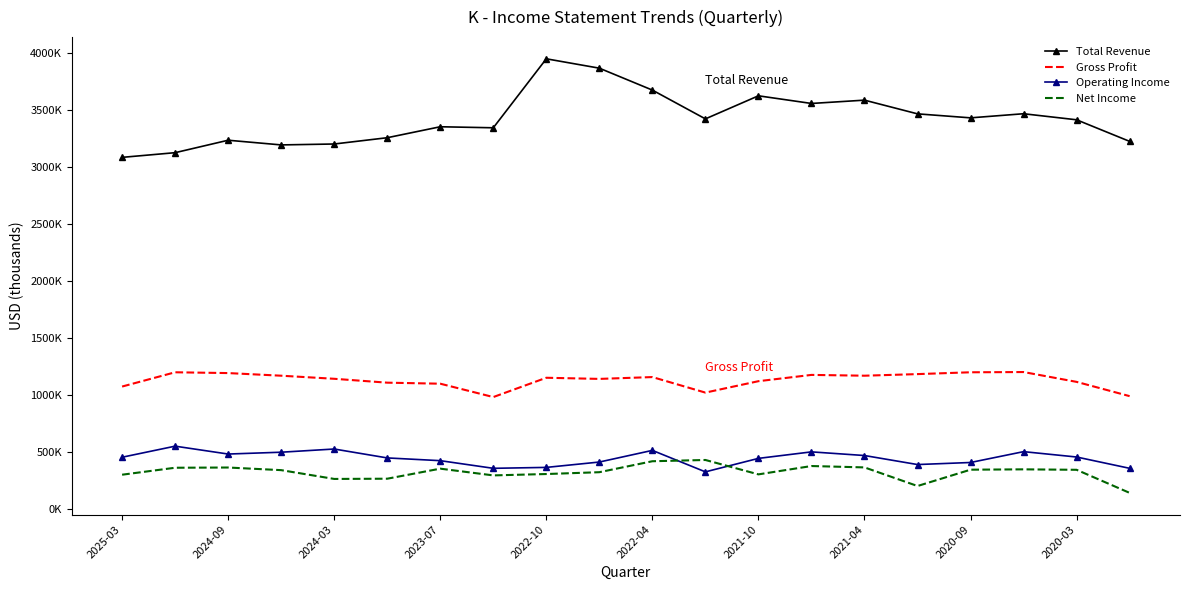

Which series has the widest spread of values?

Total Revenue